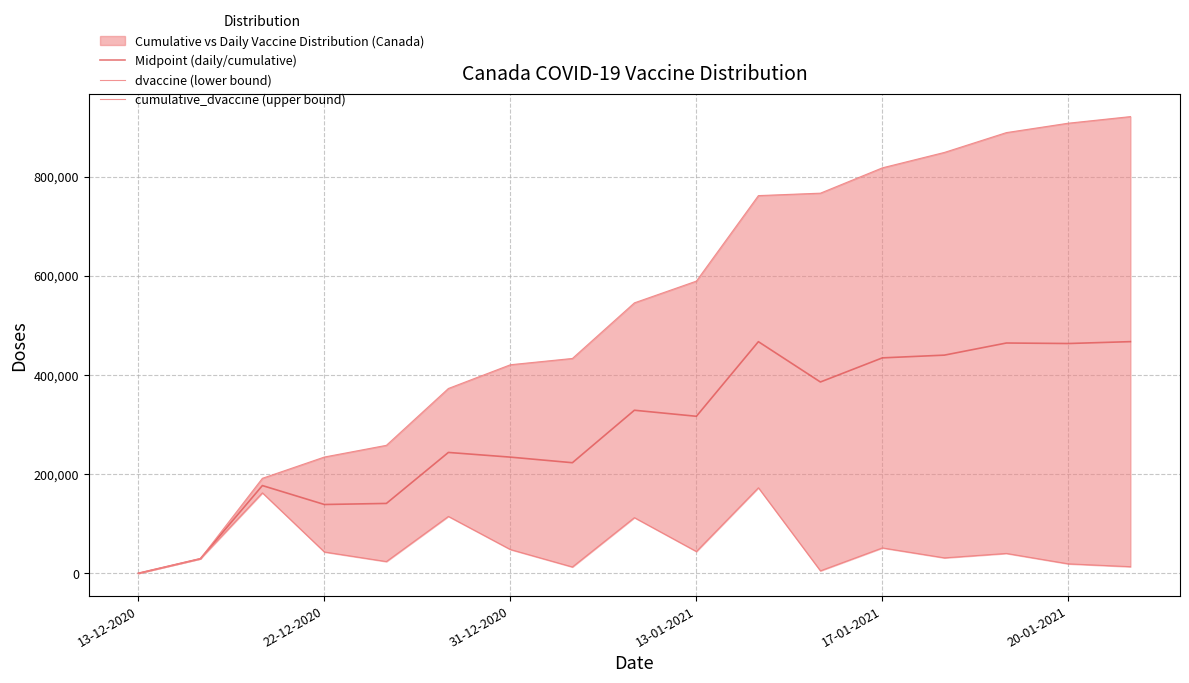

Reading left to right, extract all data points from this chart.

Midpoint (daily/cumulative): 0.0	29325.0	176812.5	138637.5	140787.5	243612.5	234150.0	222900.0	328687.5	316500.0	466937.5	385650.0	434300.0	439815.0	464257.5	463245.0	467017.5
dvaccine (lower bound): 0.0	29325.0	162150.0	42900.0	23600.0	114625.0	47850.0	12675.0	112125.0	43875.0	172375.0	4900.0	51100.0	31065.0	39975.0	18975.0	13260.0
cumulative_dvaccine (upper bound): 0.0	29325.0	191475.0	234375.0	257975.0	372600.0	420450.0	433125.0	545250.0	589125.0	761500.0	766400.0	817500.0	848565.0	888540.0	907515.0	920775.0